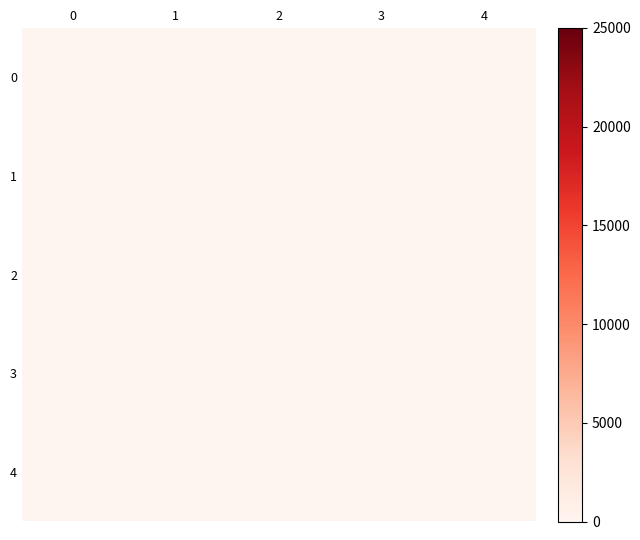

List the series in order of their peak value, highest first.

1, 3, 2, 0, 4